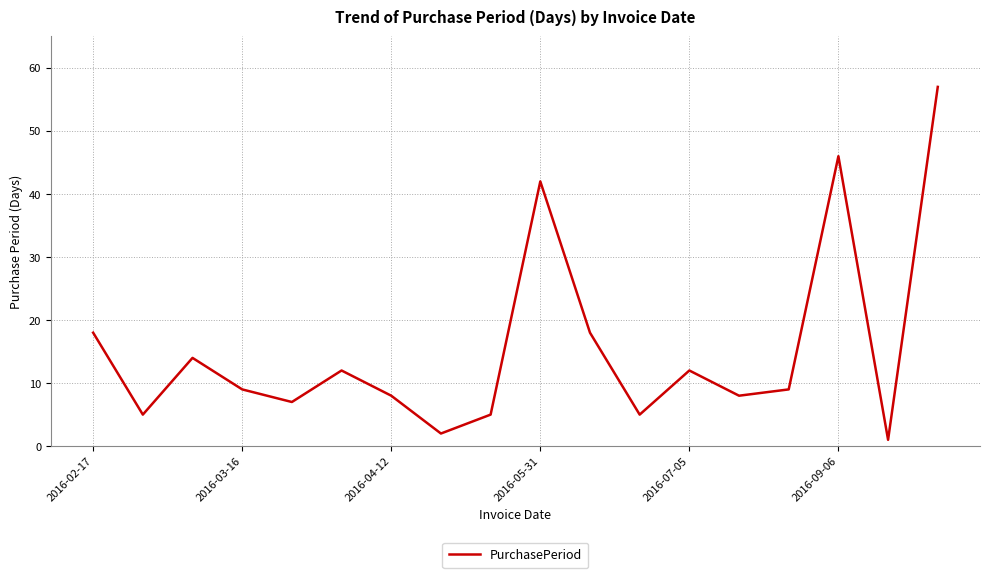

What is the maximum value shown in the chart?

57